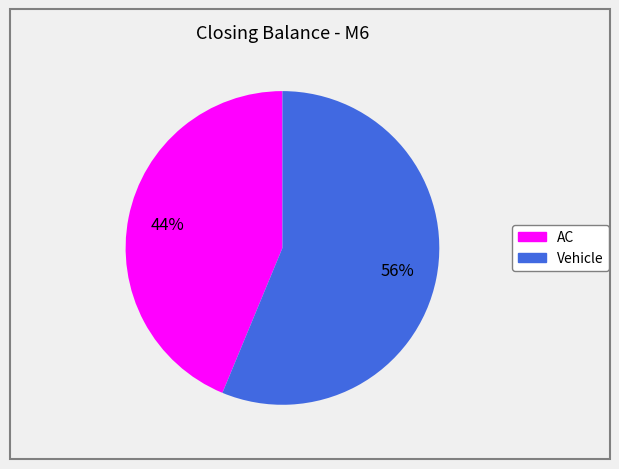

Which has a higher value, Vehicle or AC?

Vehicle